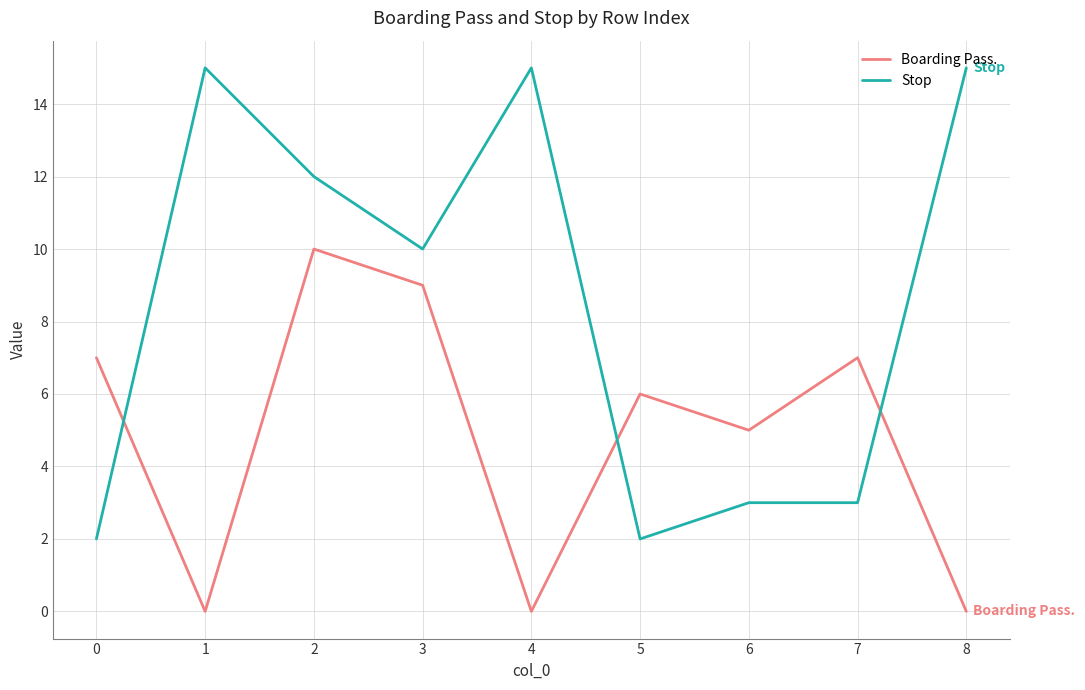

True or false: Stop and Boarding Pass. cross at least once.

True